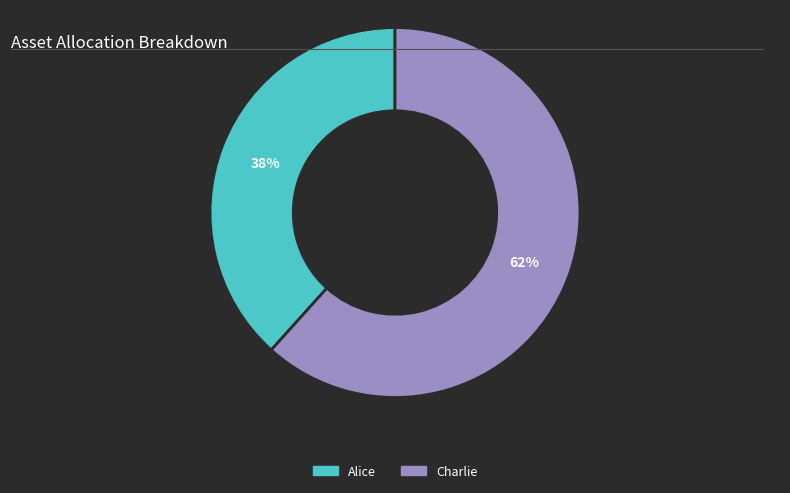

Approximately how many times larger is the value at Alice compared to Charlie?

0.6